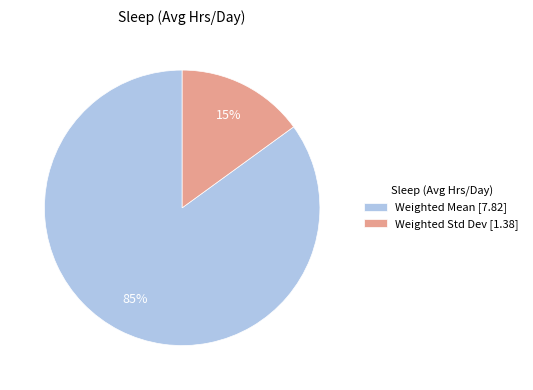

Do Weighted Mean and Weighted Std Dev together represent more than half of the pie?

Yes